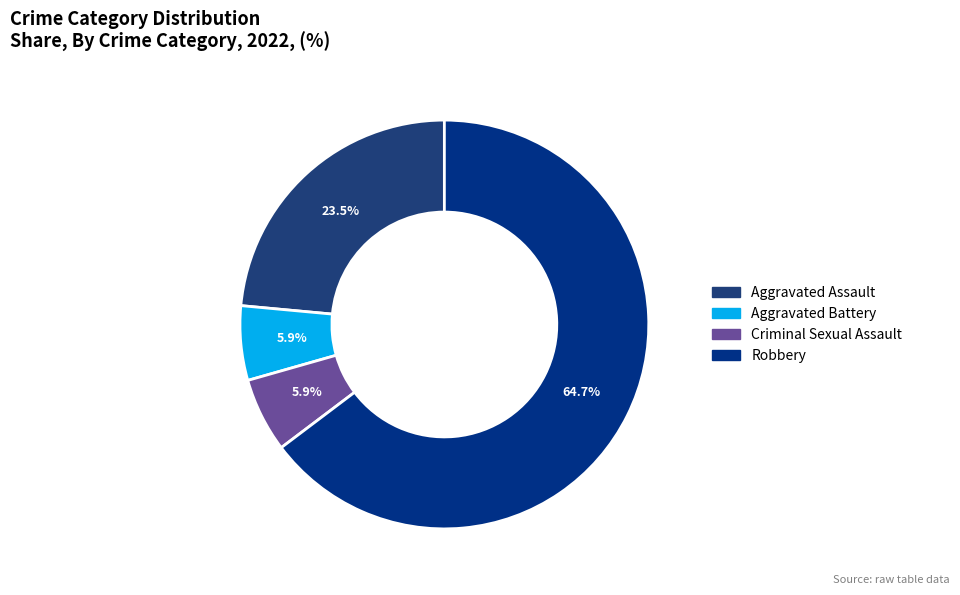

The Robbery slice represents 57% of the pie. True or false?

False